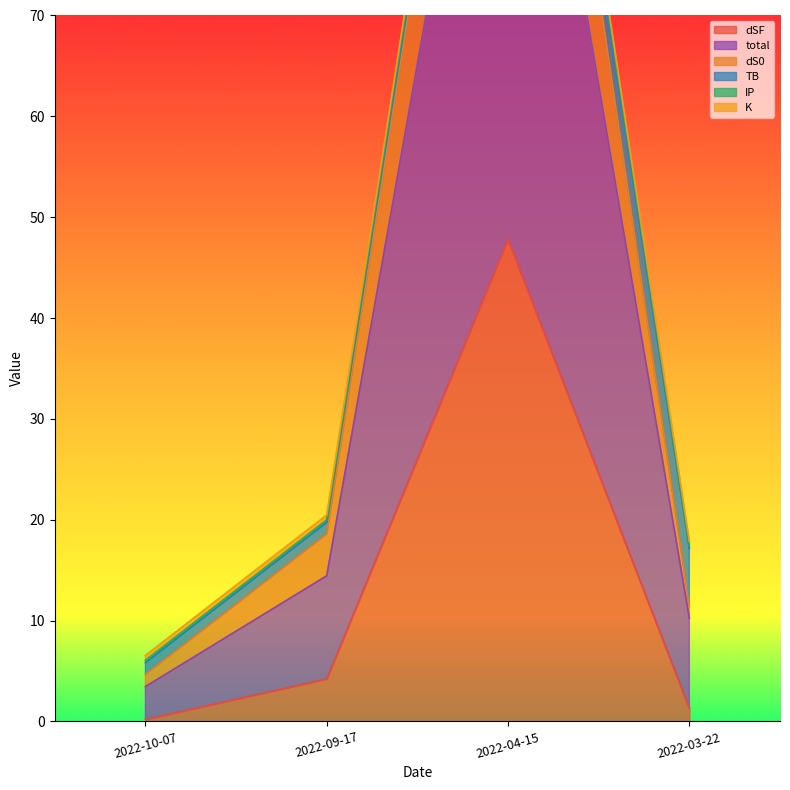

Where does the dSF series first go above 4?

2022-09-17